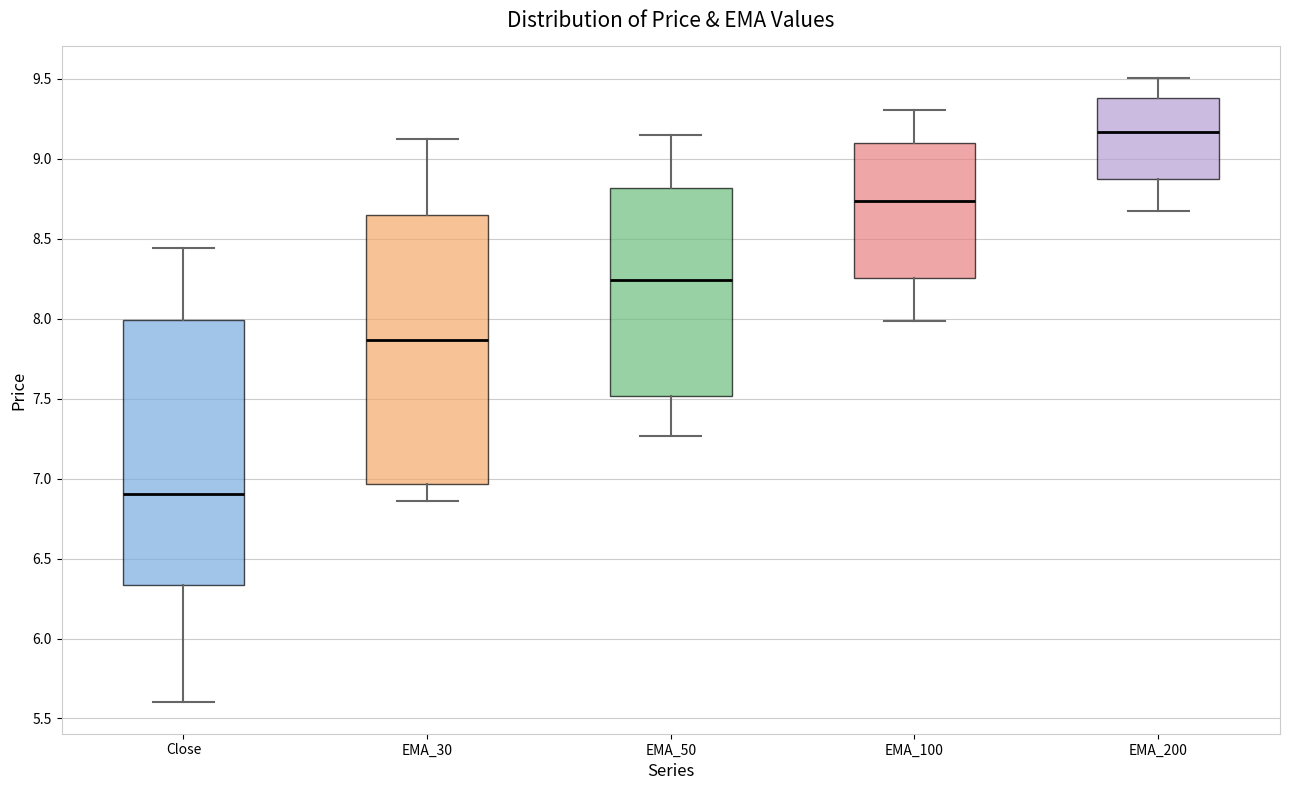

Reading left to right, transcribe this box plot: for each box, give where its median line is, the range the box spans, and where its two whiskers end, as read against the y-axis. The values are not printed on the chart, so give them approximately, as read against the axis.

Close: median 6.90, box 6.35 to 8.00, whiskers 5.60 to 8.45
EMA_30: median 7.85, box 6.95 to 8.65, whiskers 6.85 to 9.10
EMA_50: median 8.25, box 7.50 to 8.80, whiskers 7.25 to 9.15
EMA_100: median 8.75, box 8.25 to 9.10, whiskers 8.00 to 9.30
EMA_200: median 9.15, box 8.85 to 9.40, whiskers 8.65 to 9.50